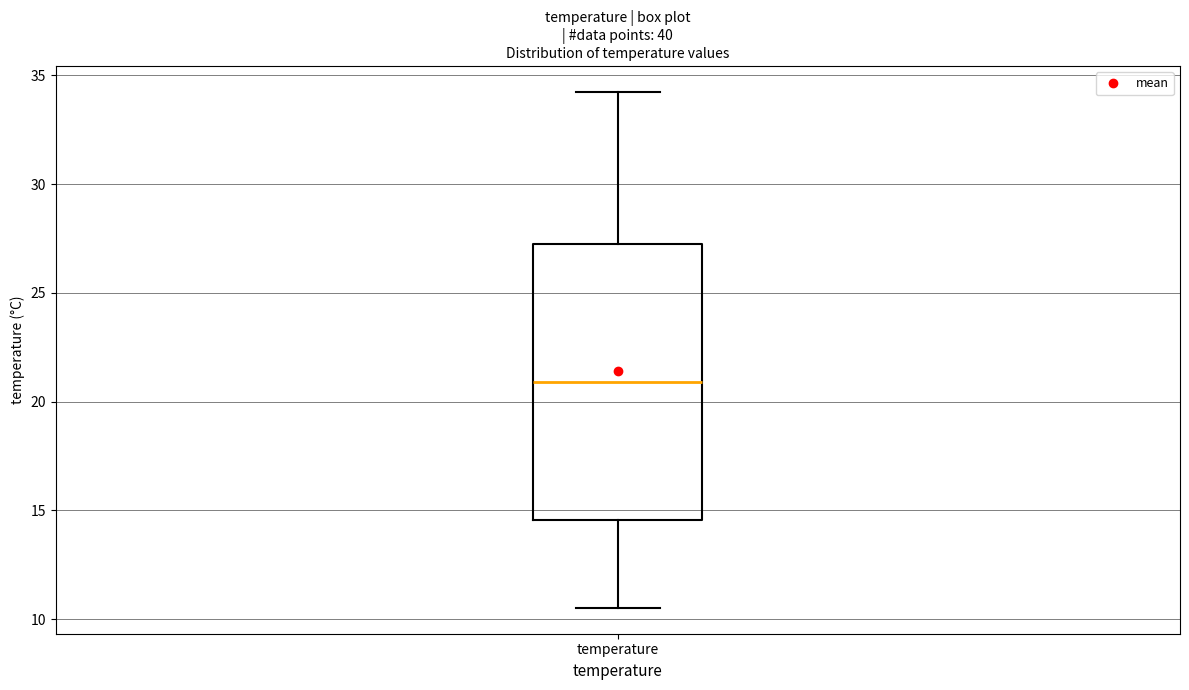

Transcribe this box plot: give where the median line is, the range the box spans, and where the two whiskers end, as read against the y-axis. The values are not printed on the chart, so give them approximately, as read against the axis.

median 21.0, box 14.5 to 27.5, whiskers 10.5 to 34.0